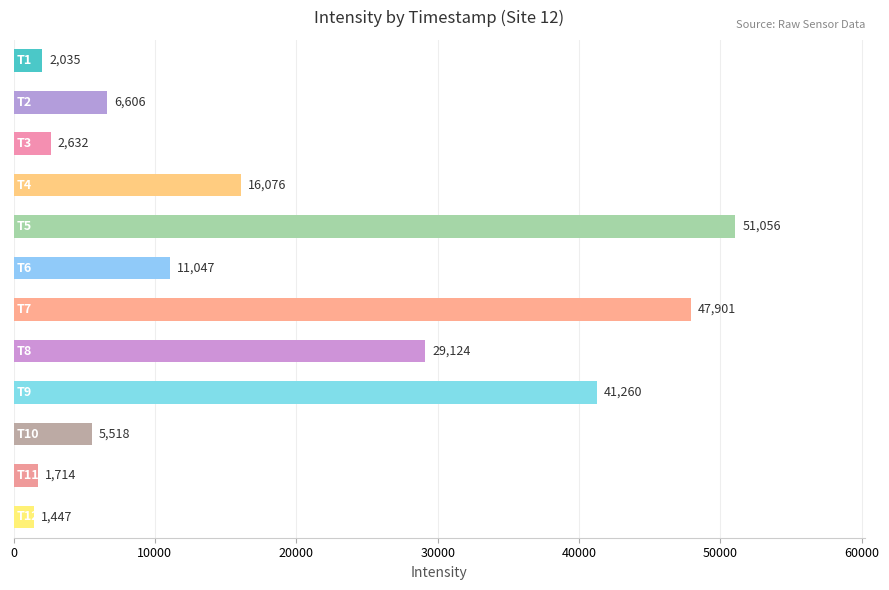

What is the maximum value shown in the chart?

51055.8